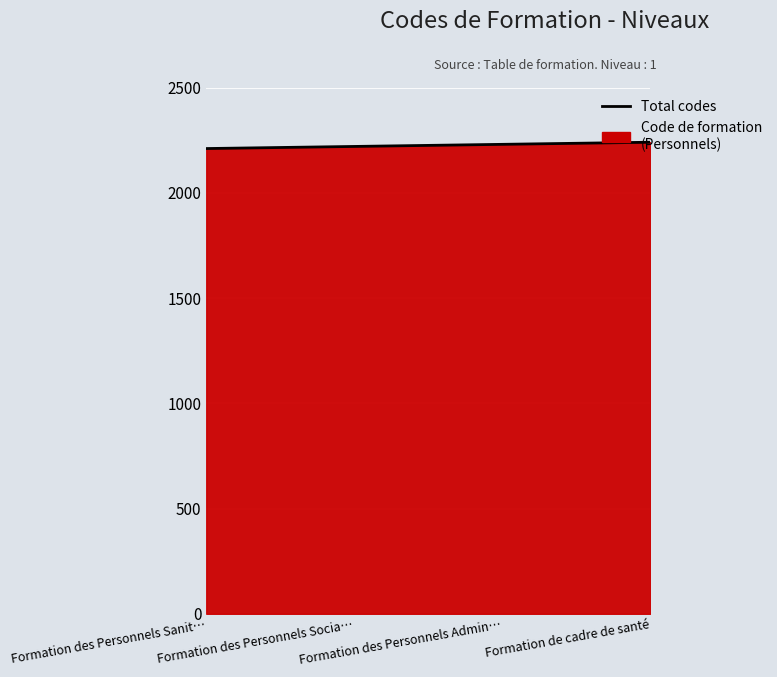

The value at Formation de cadre de santé is 2240. True or false?

True